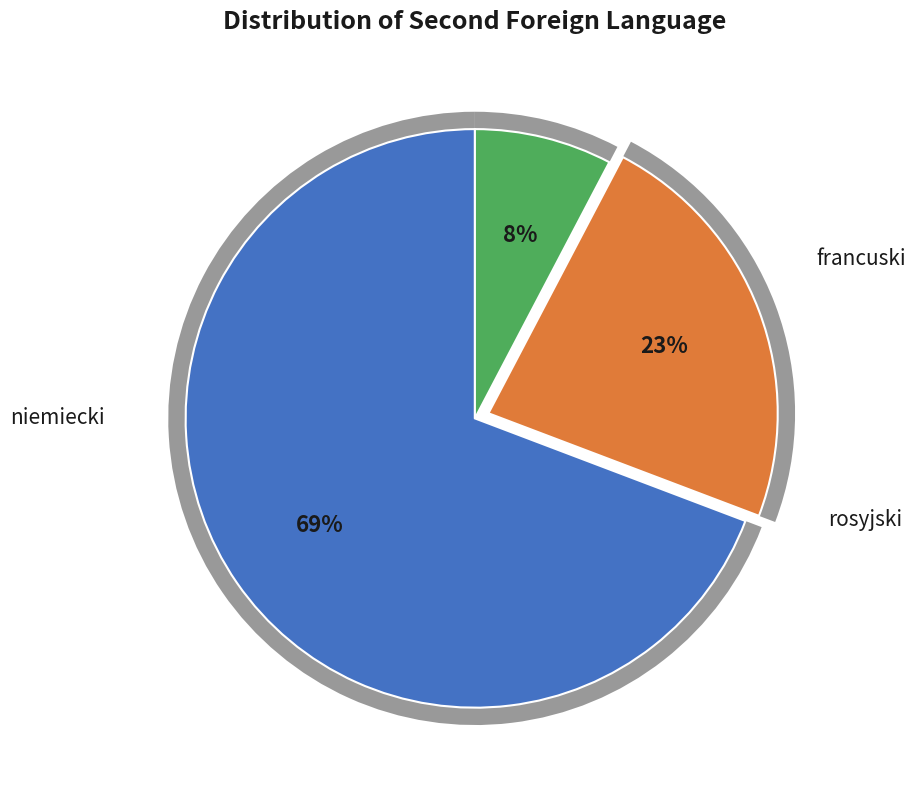

What is the total percentage of francuski and rosyjski?

30.8%